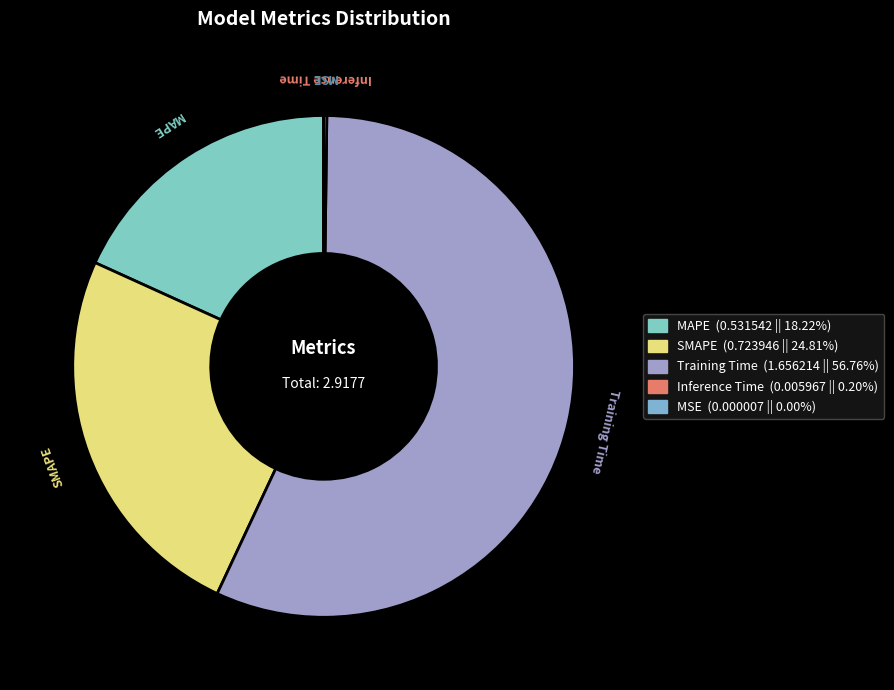

Between MAPE and SMAPE, which is larger?

SMAPE